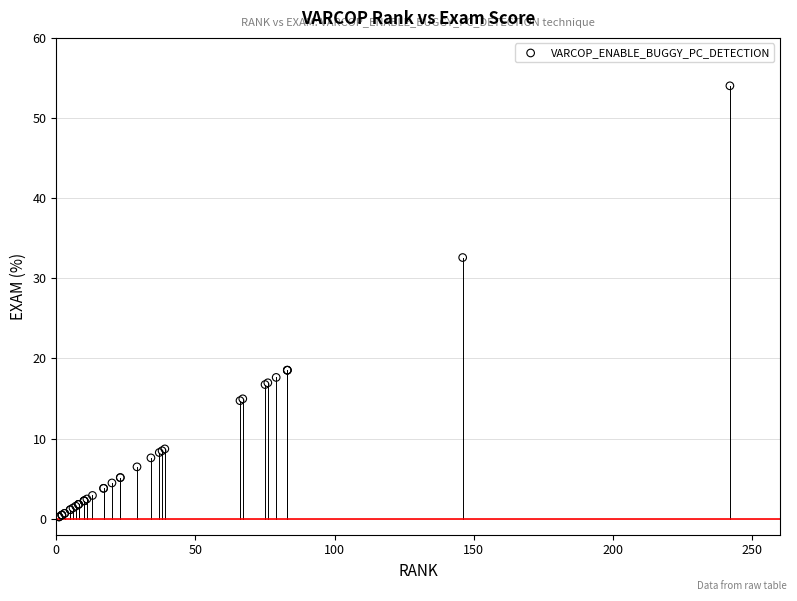

What Y value in the scatter plot is closest to 27?

32.6